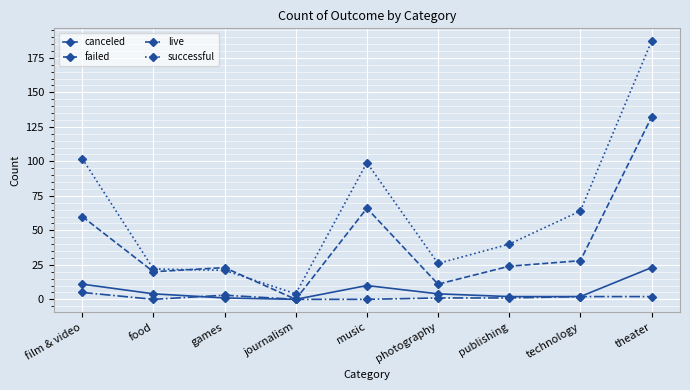

Between music and technology, which series saw the biggest shift?

failed